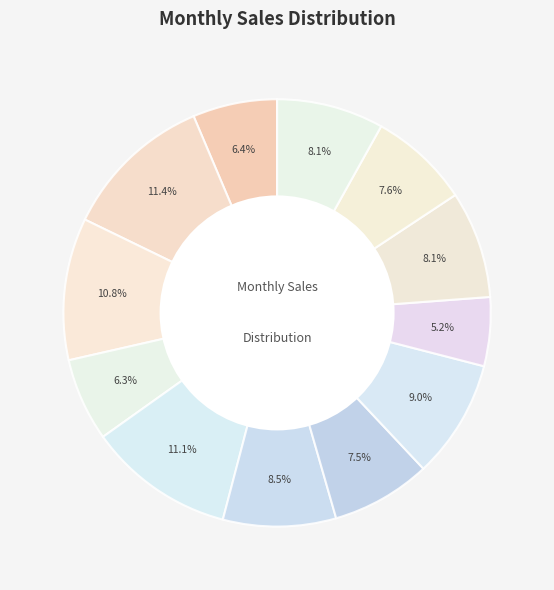

What is the smallest slice in the pie chart?

Sep